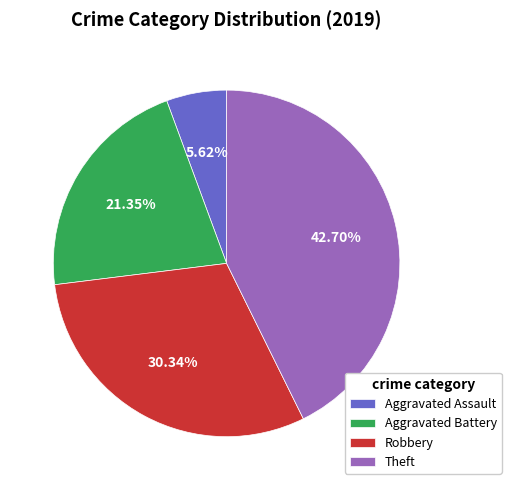

Rank the categories by value from highest to lowest.

Theft, Robbery, Aggravated Battery, Aggravated Assault